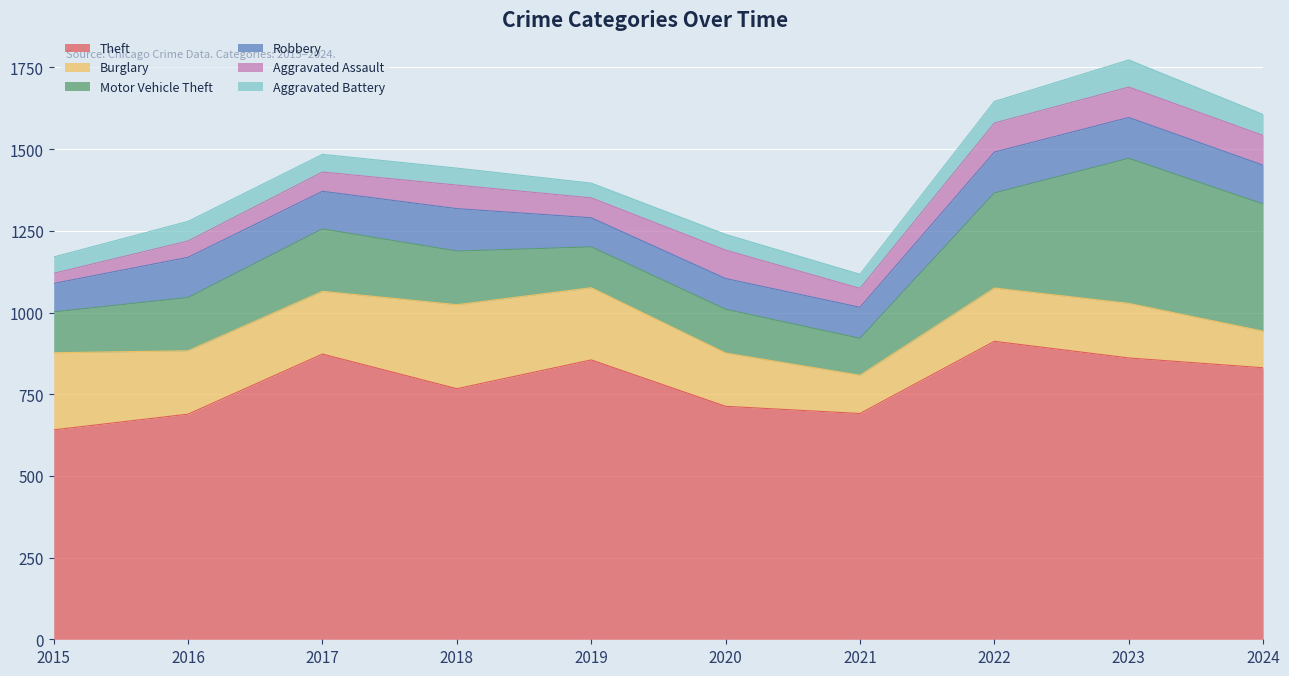

What is the minimum value shown in the chart?

31